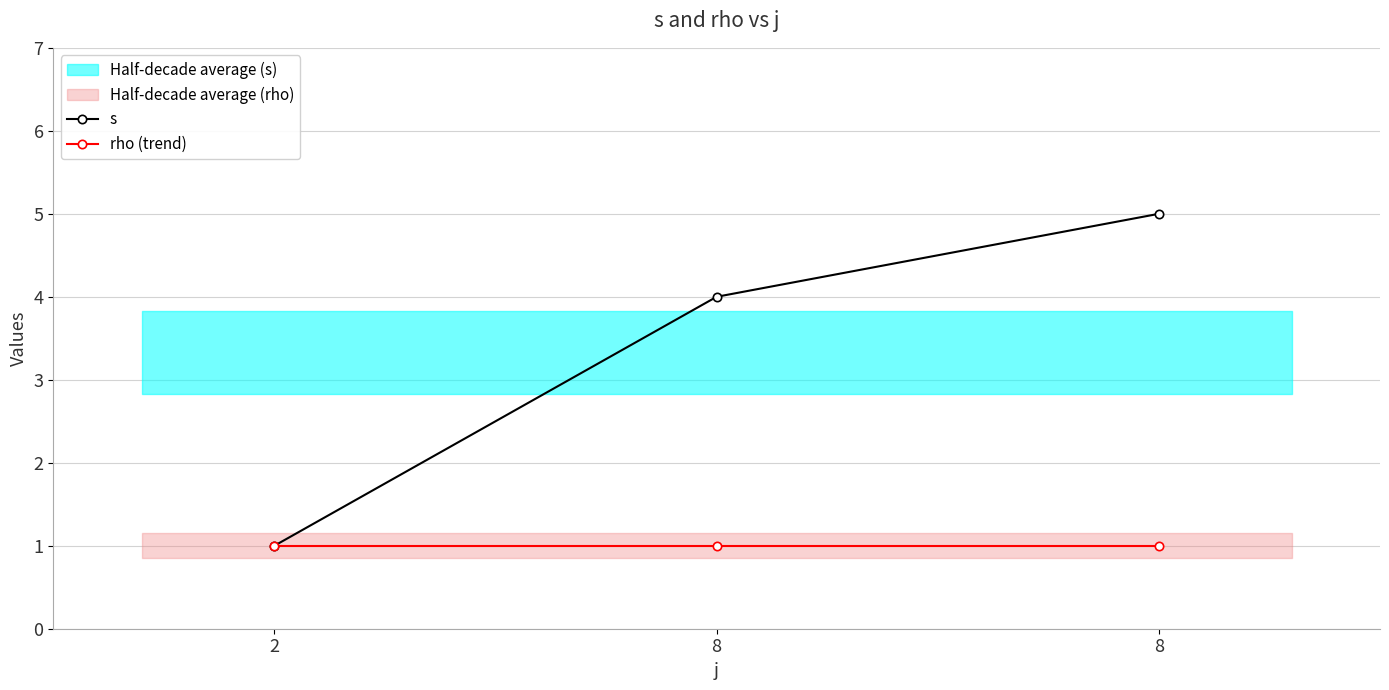

The s series shows 2 at 8. True or false?

False